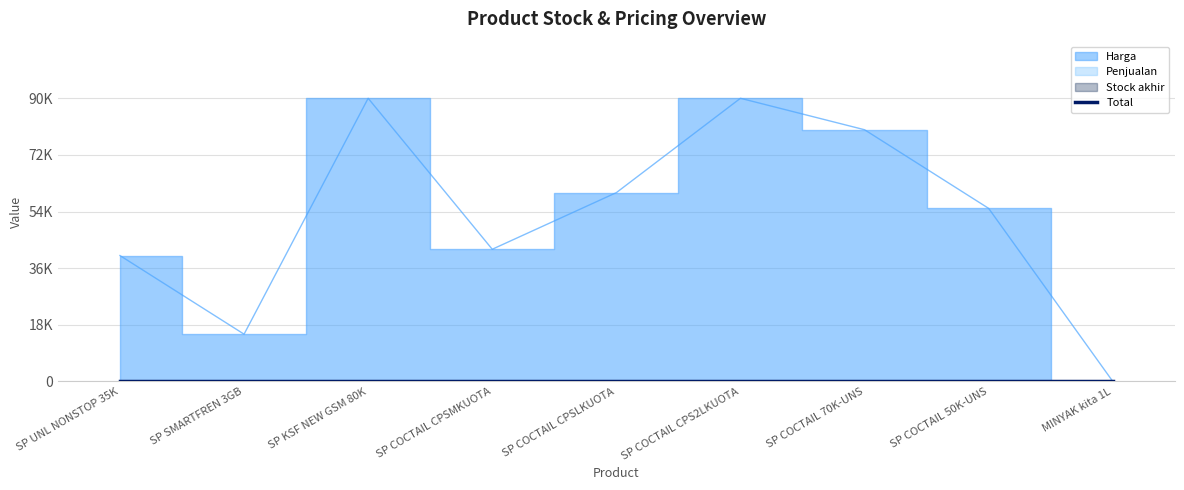

The value of Stock akhir at SP KSF NEW GSM 80K is 0. True or false?

True